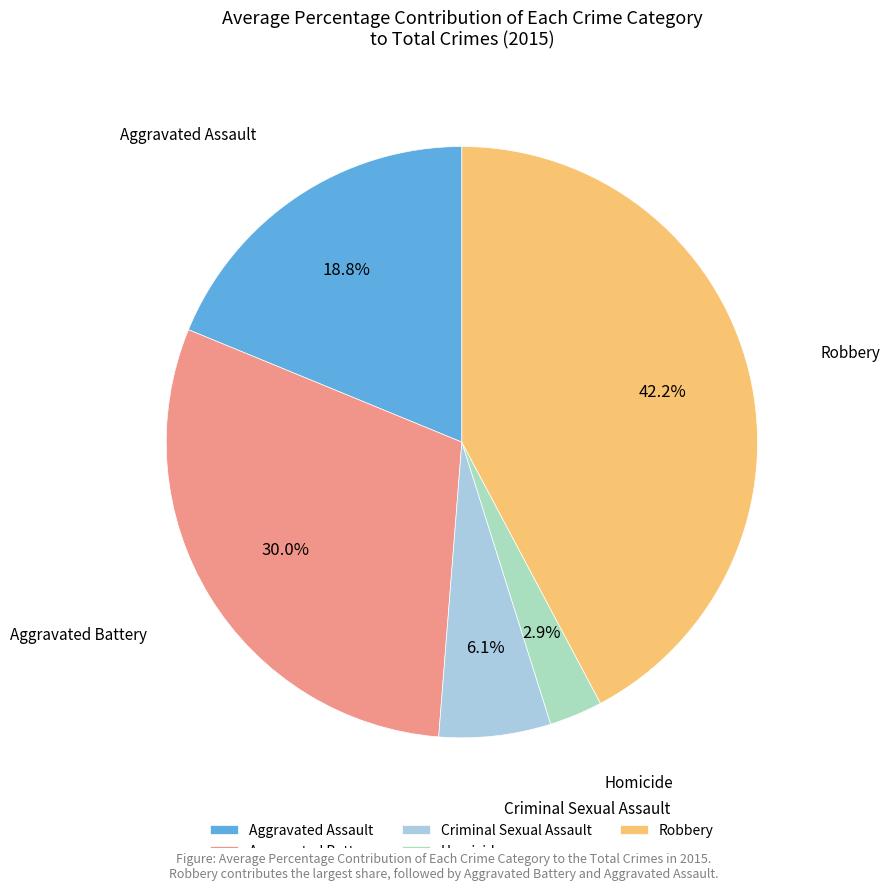

What percentage is the Aggravated Battery slice, to the nearest percent?

30%